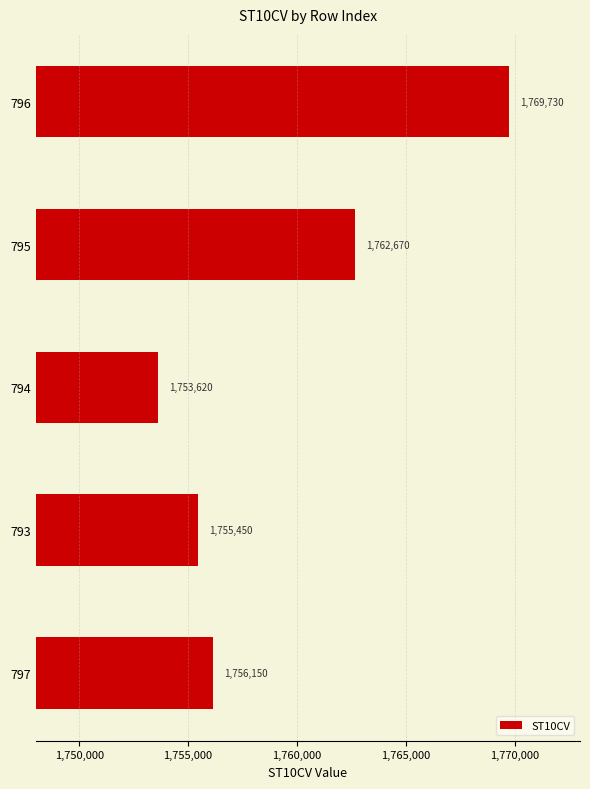

At which label is the value closest to 1761675?

795